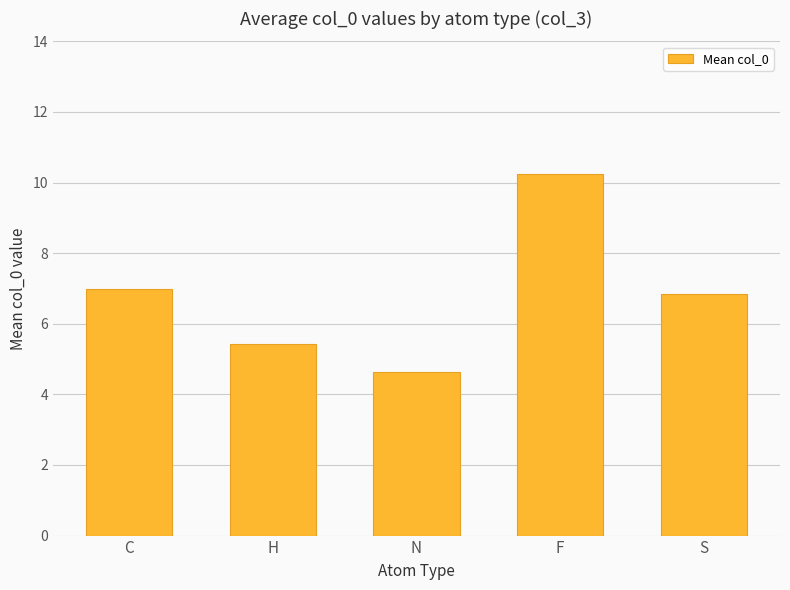

How many bars are there in total?

5